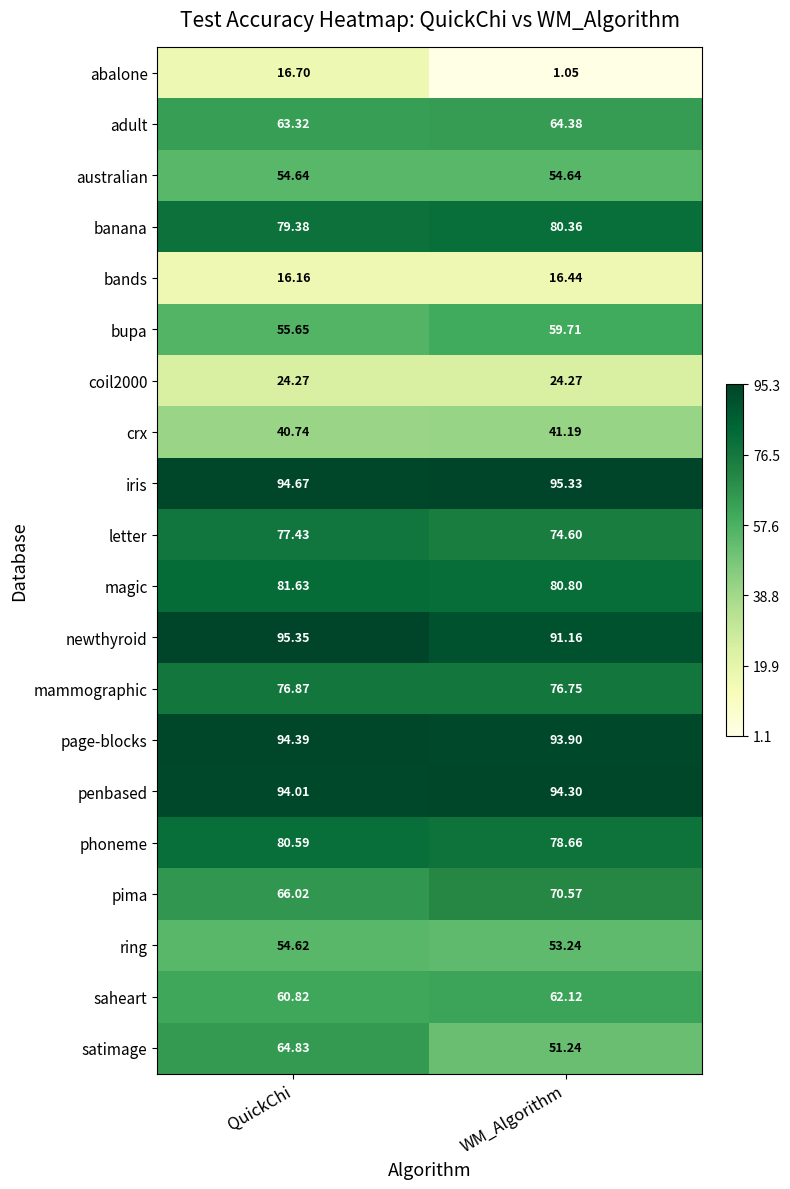

How many data points does each series have?

2